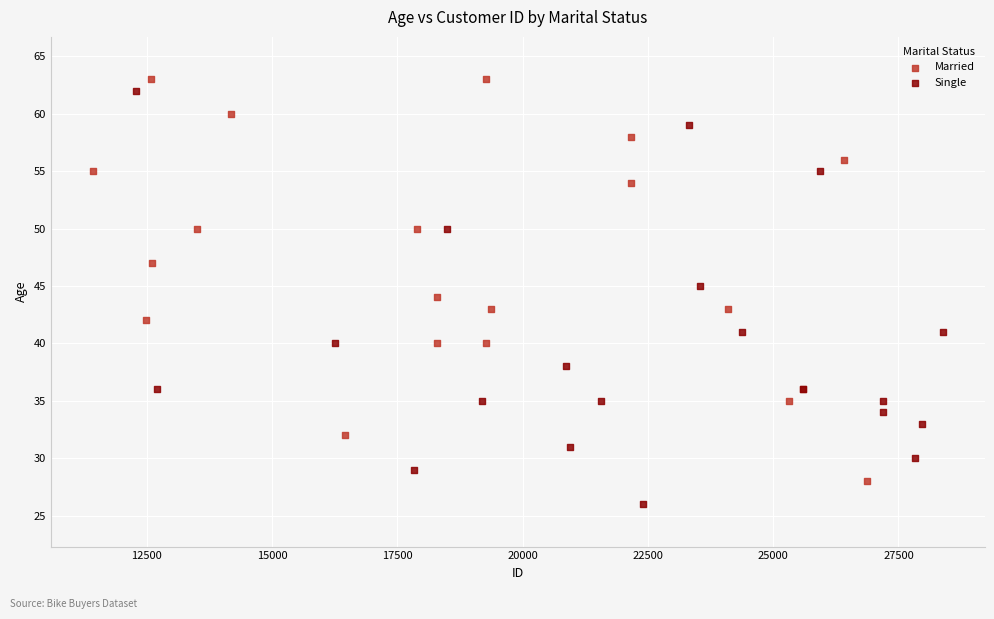

Which series contains the highest Y value?

Married